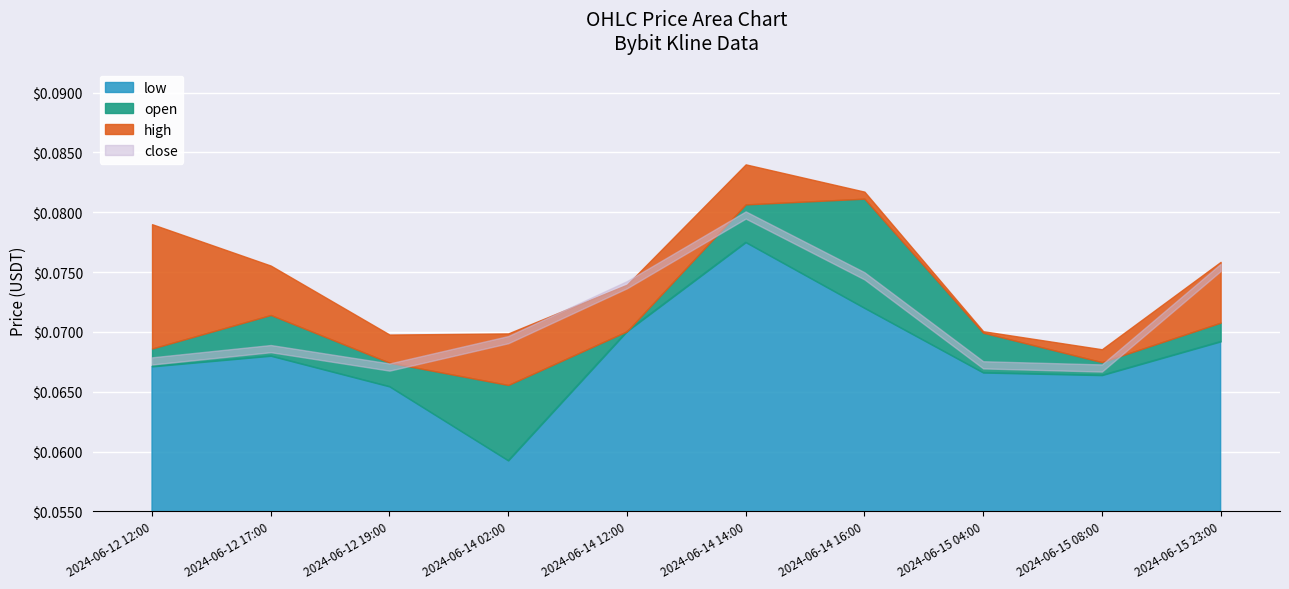

What is the sum of all close values?

0.7